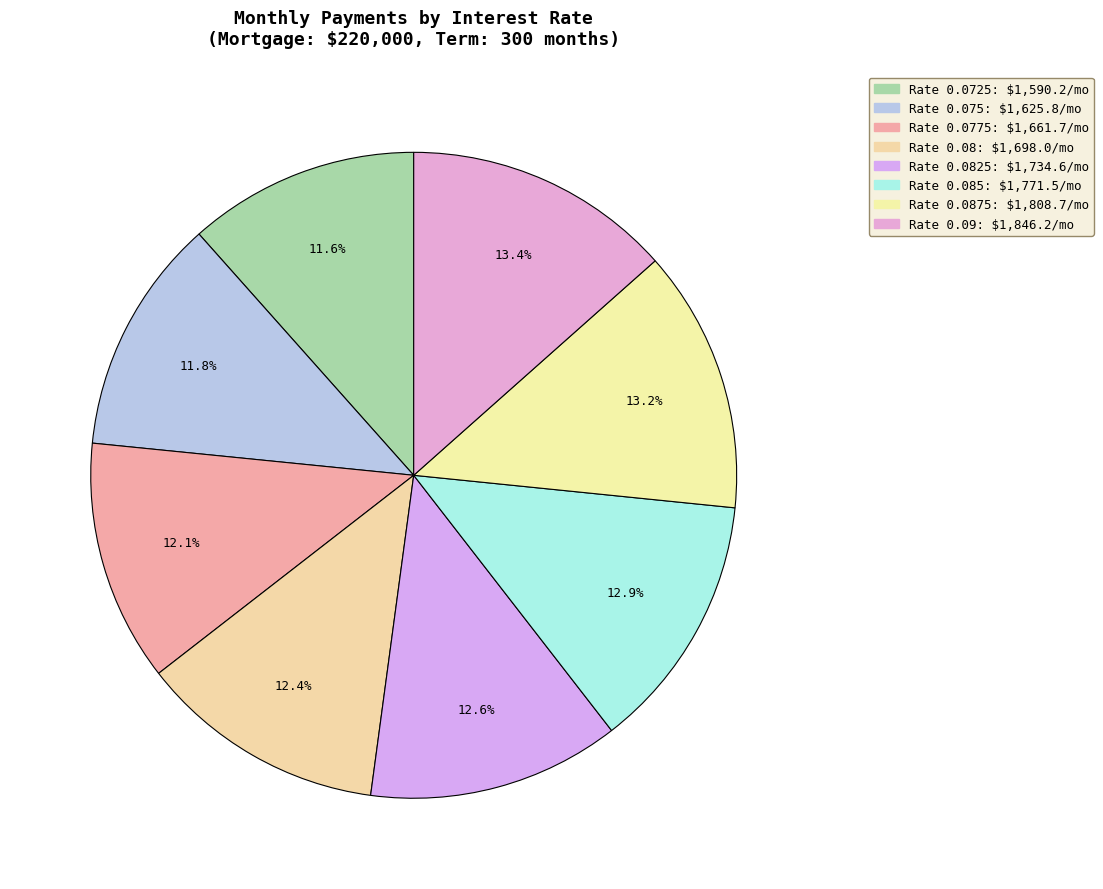

How many segments does this pie chart have?

8